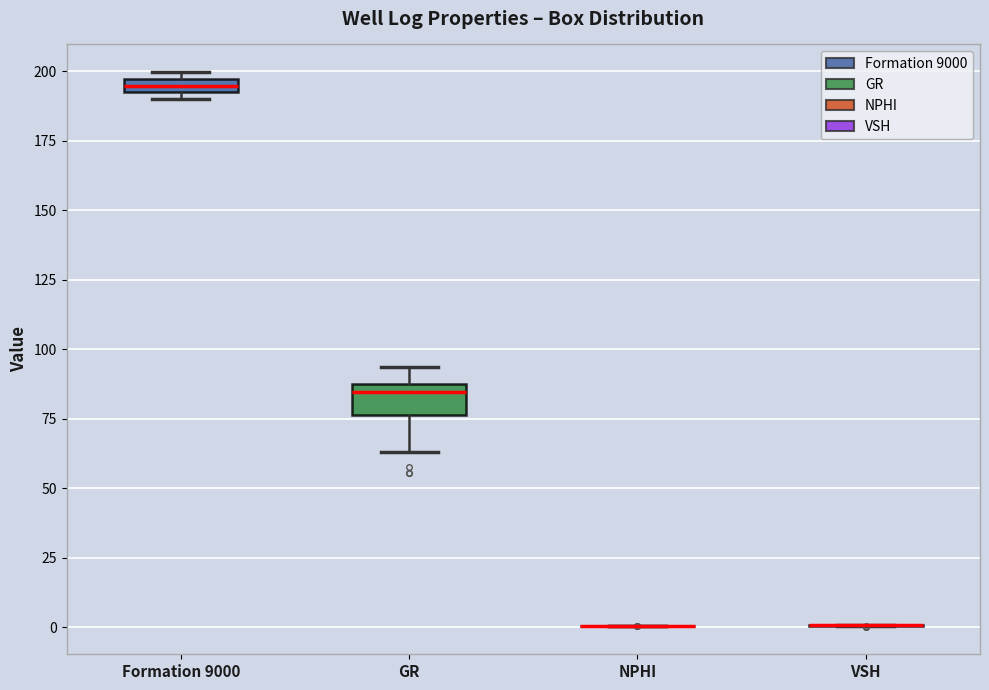

Which box is the tallest, from its lower edge to its upper edge?

GR